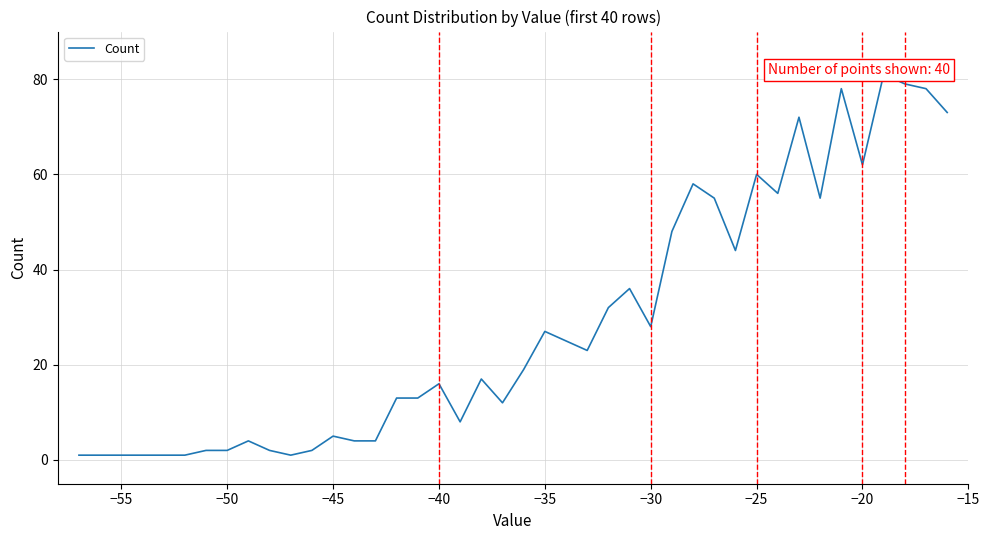

The chart shows a value of 102 at −25. True or false?

False